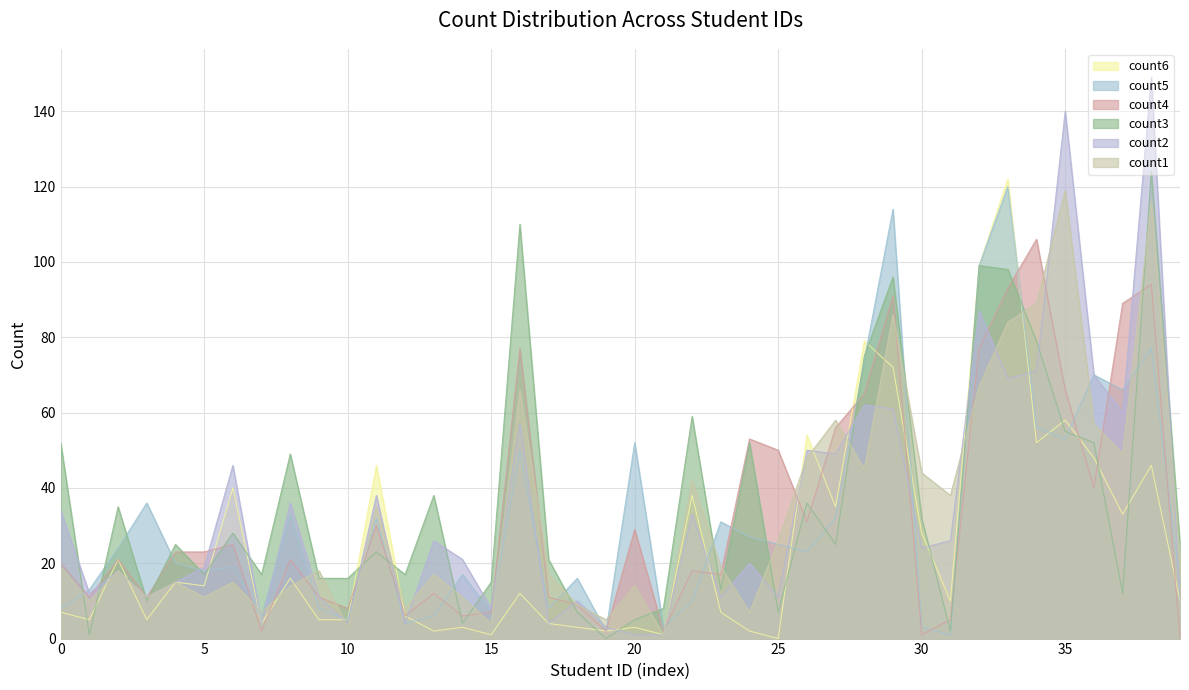

How many interior local valleys does the count3 series have?

12